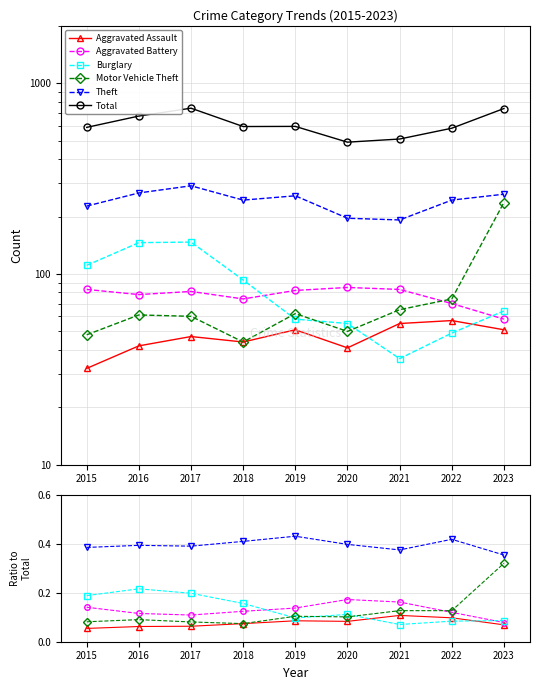

At which label is Total closest to 615?

2019